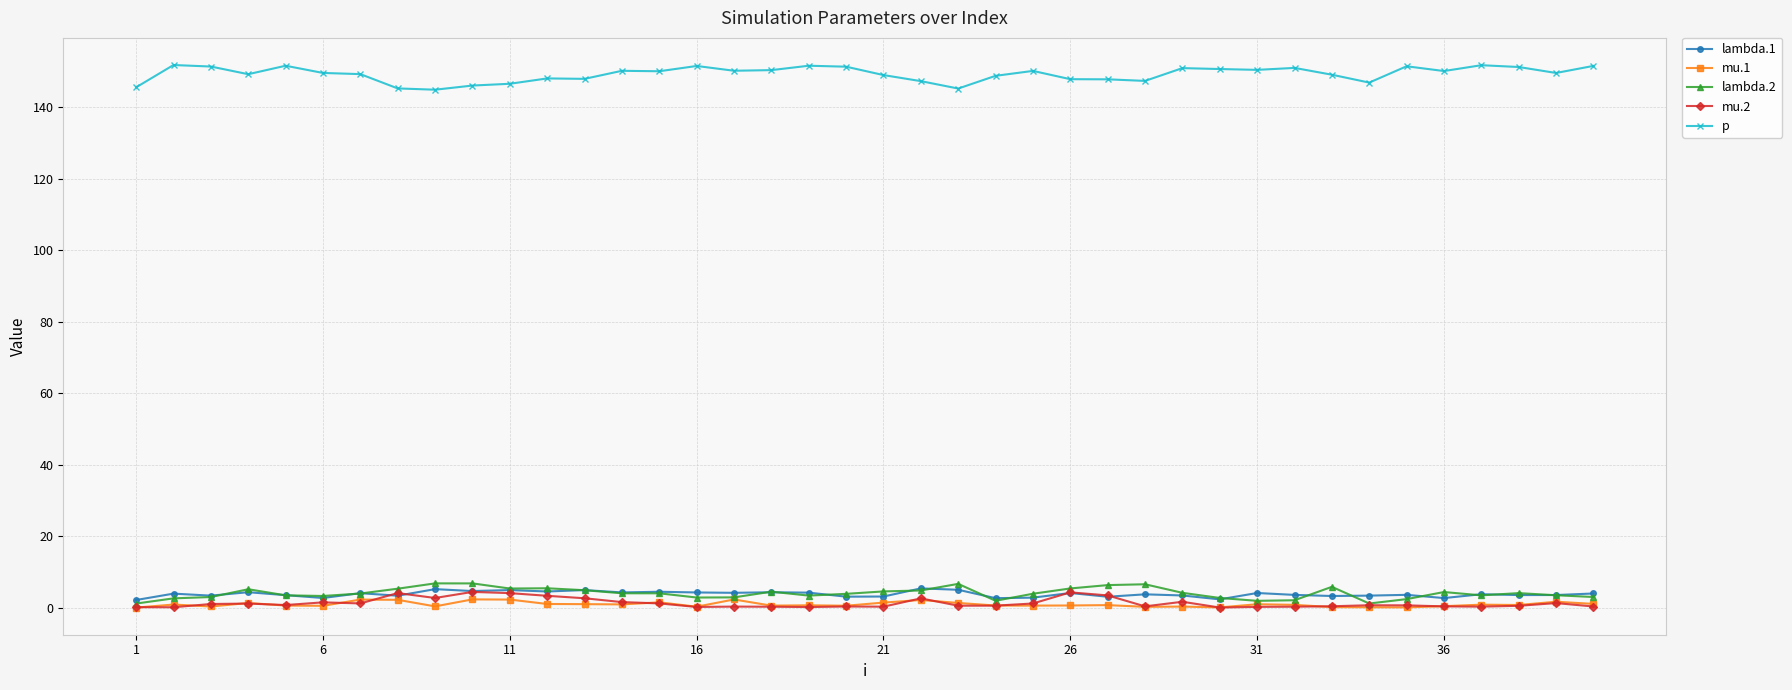

True or false: mu.2 has more than 1 interior local peaks.

True